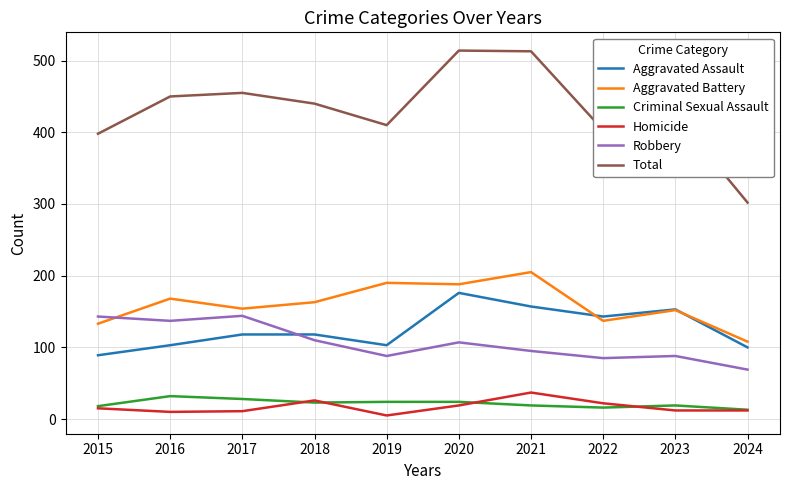

The Total series shows 450 at 2016. True or false?

True